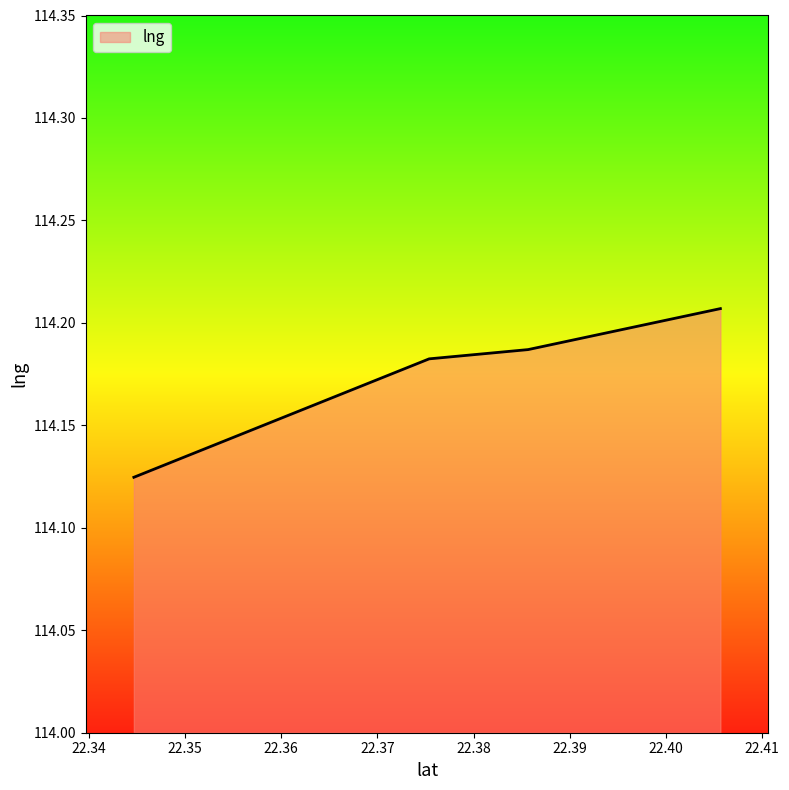

What is the sum of all values?

456.7